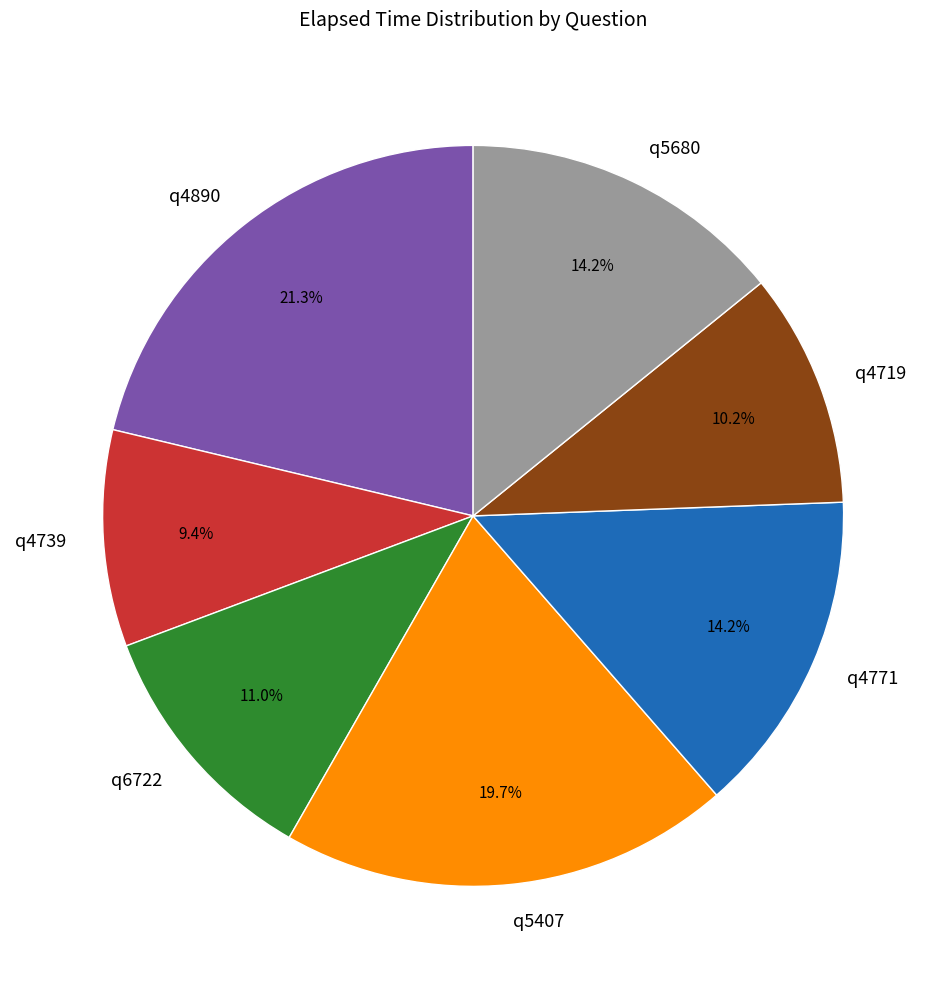

Is there any slice that represents more than half of the pie?

No